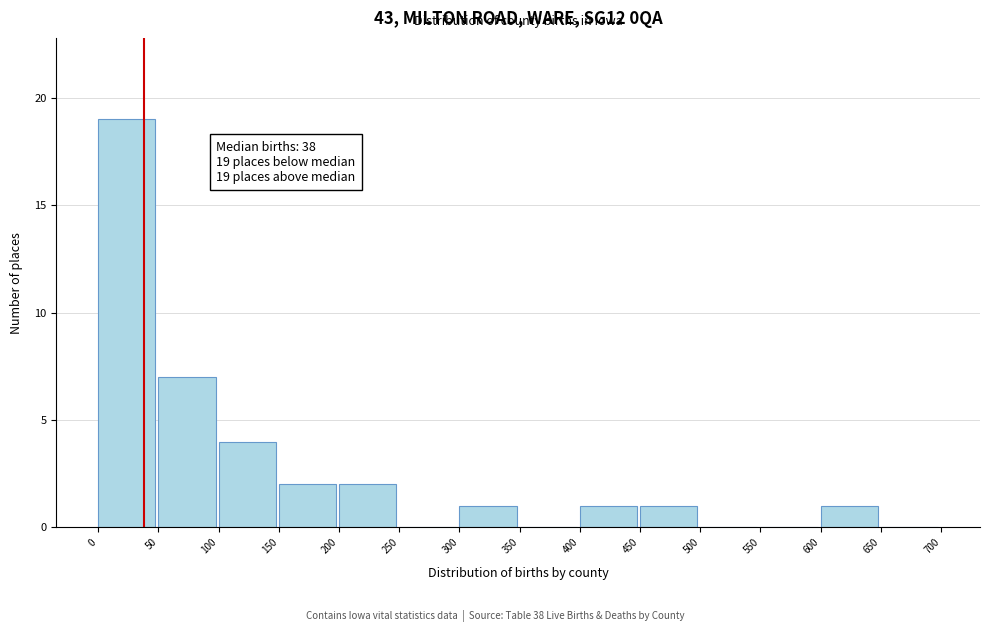

Which range on the x-axis has the tallest bar?

0 to 50